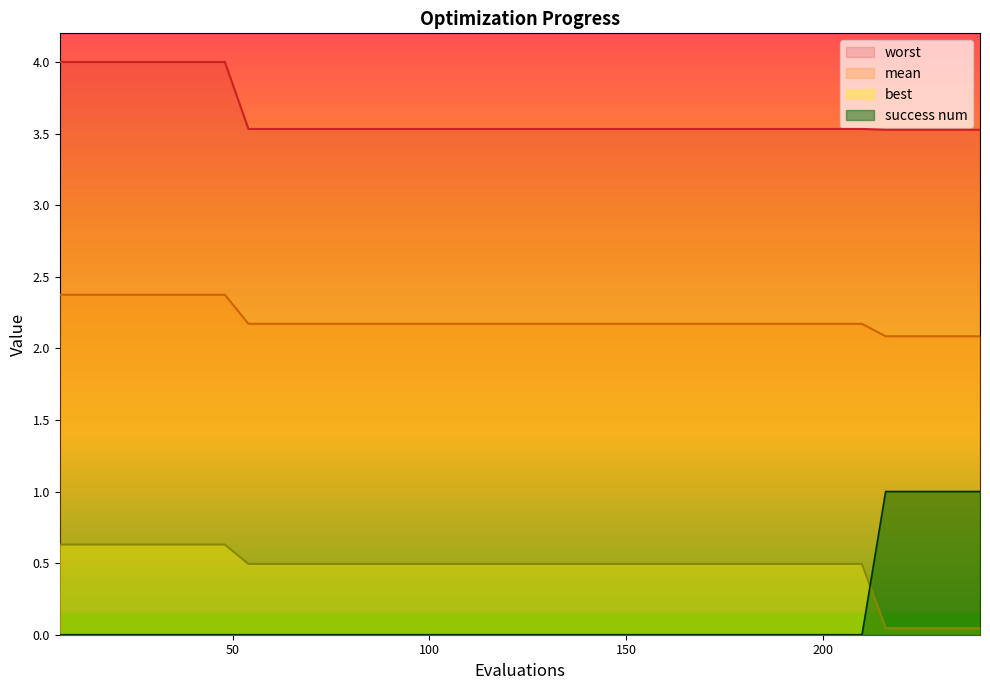

Is the value of worst at 96 greater than the value of best at 84?

Yes